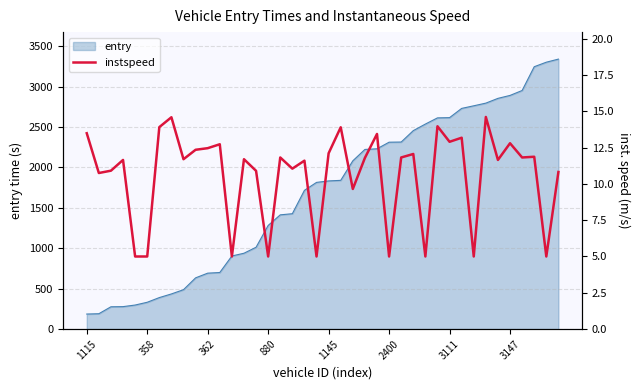

What is the lowest value of the entry series?

186.1